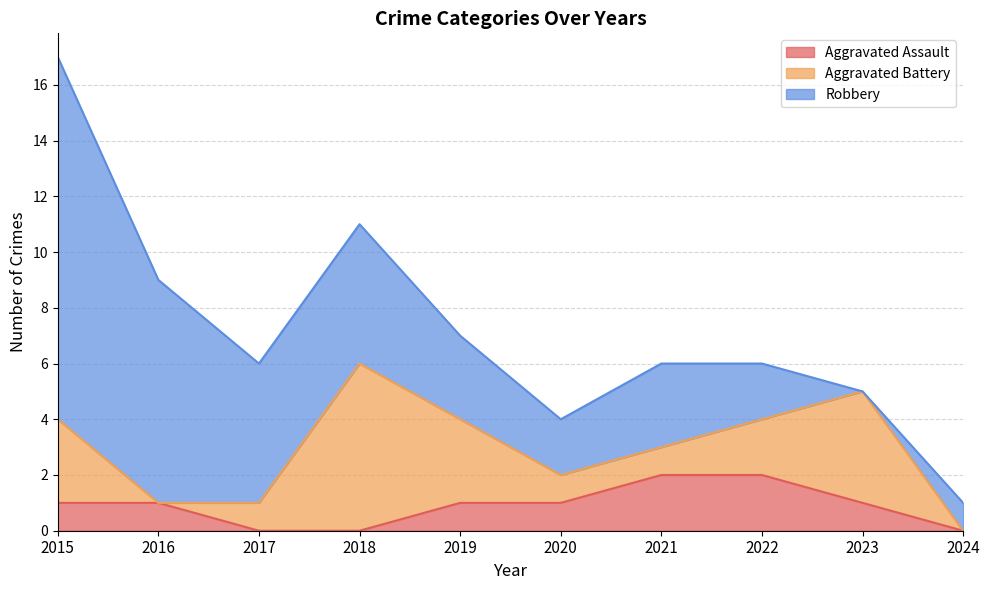

Which series has the largest total across all categories?

Robbery